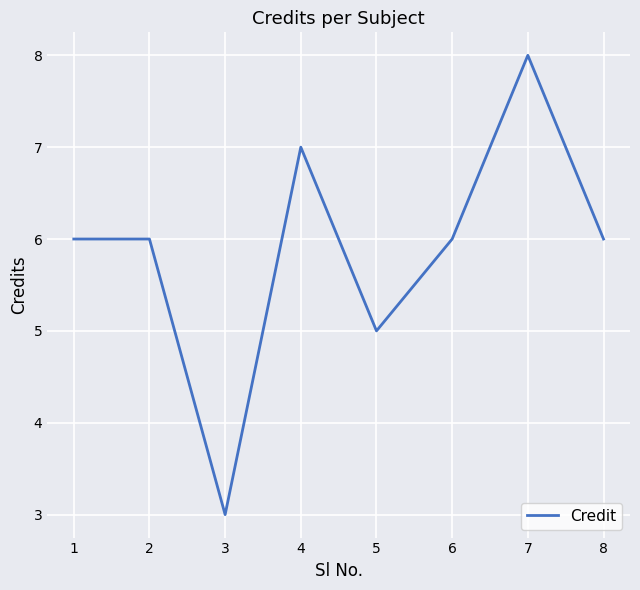

Reading left to right, list all the values displayed in this chart.

1=6	2=6	3=3	4=7	5=5	6=6	7=8	8=6